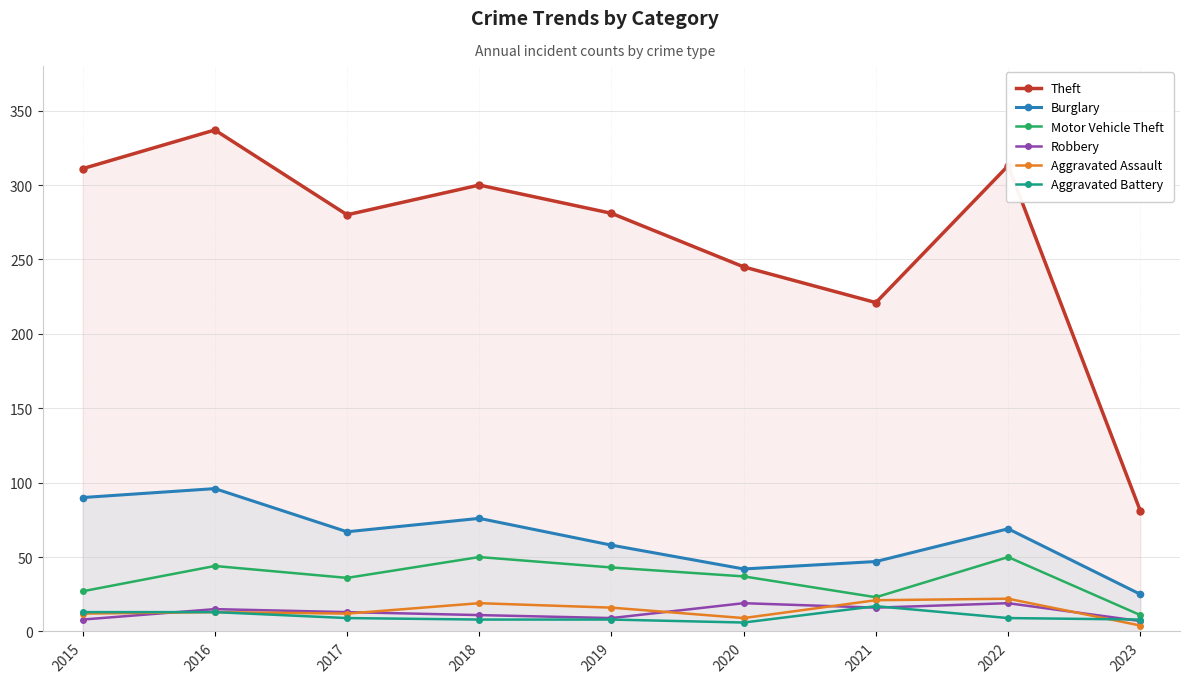

What are all the series names shown in the legend?

Theft, Burglary, Motor Vehicle Theft, Robbery, Aggravated Assault, Aggravated Battery